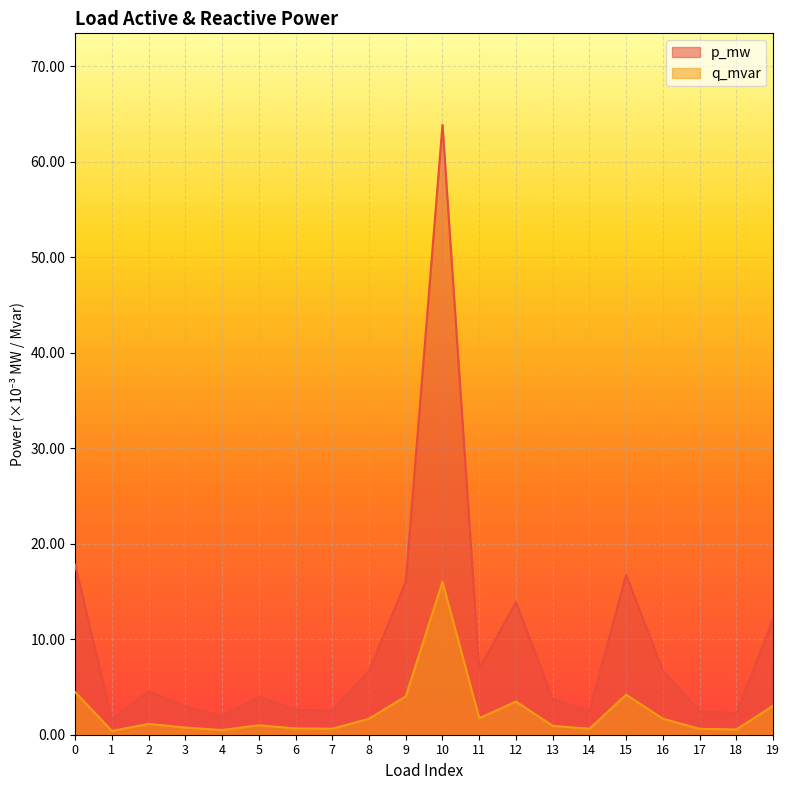

Reading left to right, what are all the values shown in this chart?

p_mw: 0.0	0.0	0.0	0.0	0.0	0.0	0.0	0.0	0.0	0.0	0.1	0.0	0.0	0.0	0.0	0.0	0.0	0.0	0.0	0.0
q_mvar: 0.0	0.0	0.0	0.0	0.0	0.0	0.0	0.0	0.0	0.0	0.0	0.0	0.0	0.0	0.0	0.0	0.0	0.0	0.0	0.0